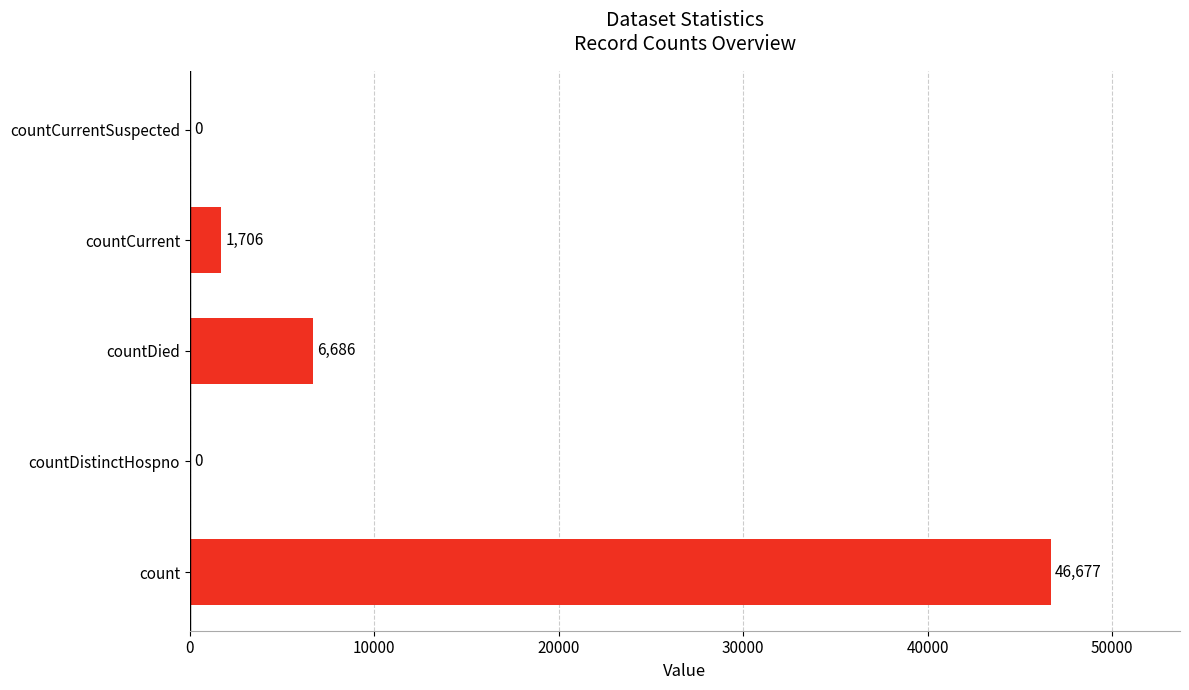

Are the bars grouped side by side (vs. stacked)?

No